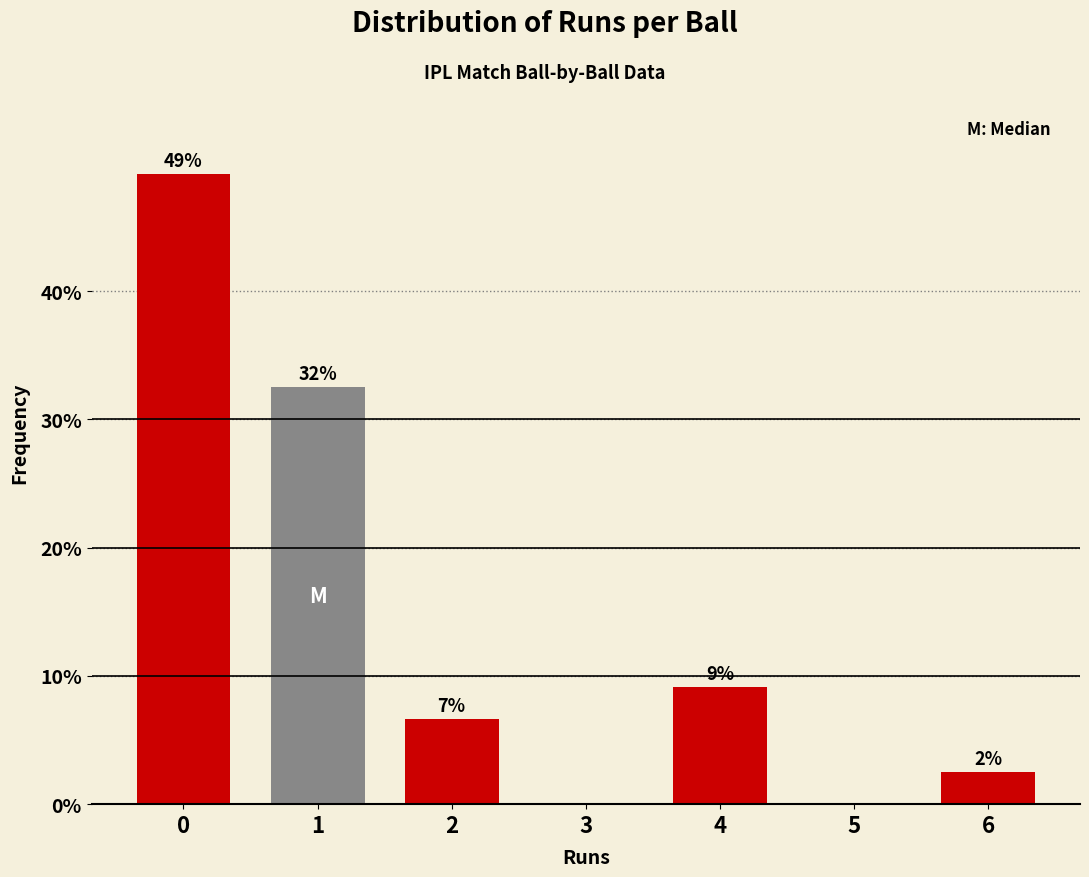

Are the bars horizontal?

No